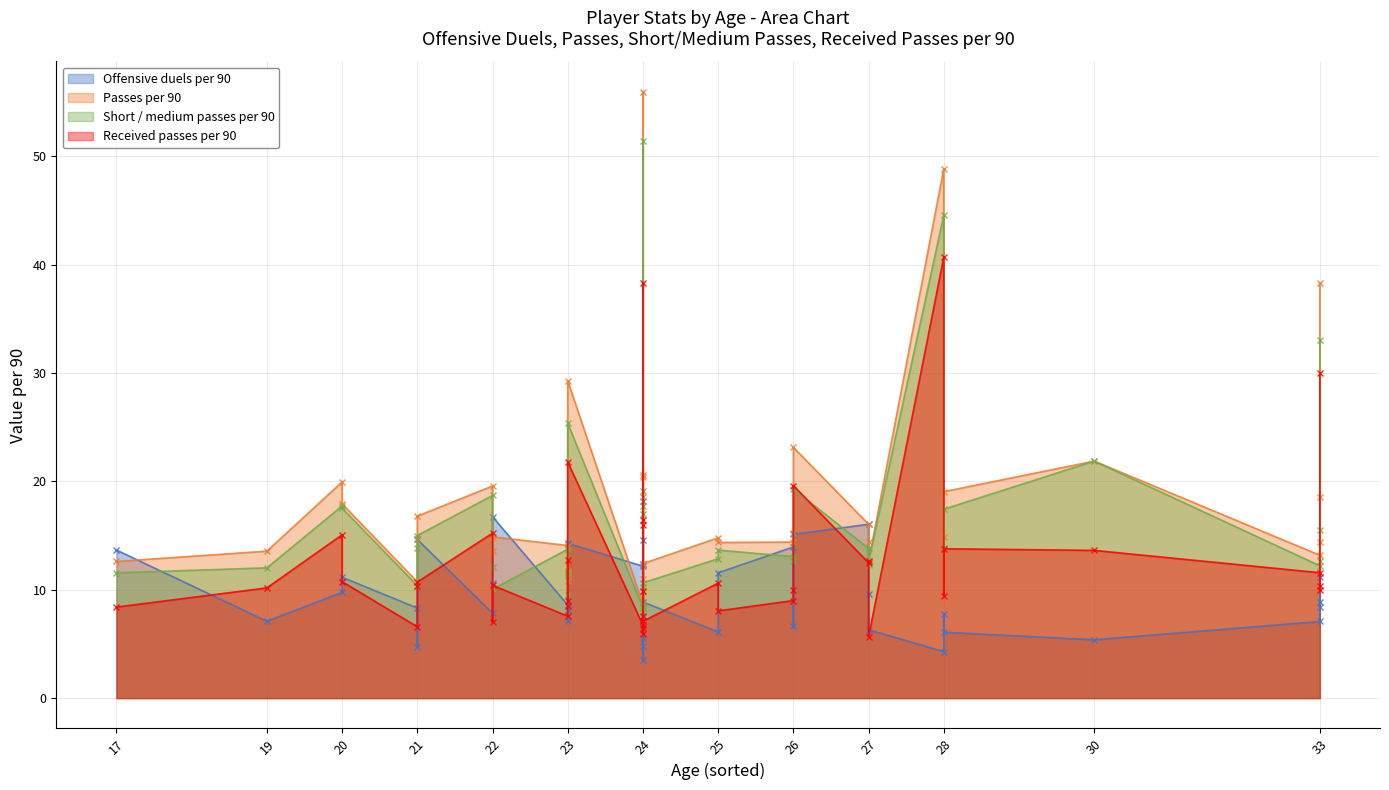

List the labels in order of Offensive duels per 90 value, smallest first.

24, 28, 21, 24, 30, 24, 28, 25, 27, 26, 33, 19, 23, 24, 28, 22, 23, 21, 33, 23, 24, 33, 27, 20, 22, 20, 33, 25, 24, 24, 17, 26, 23, 23, 24, 21, 26, 27, 22, 24